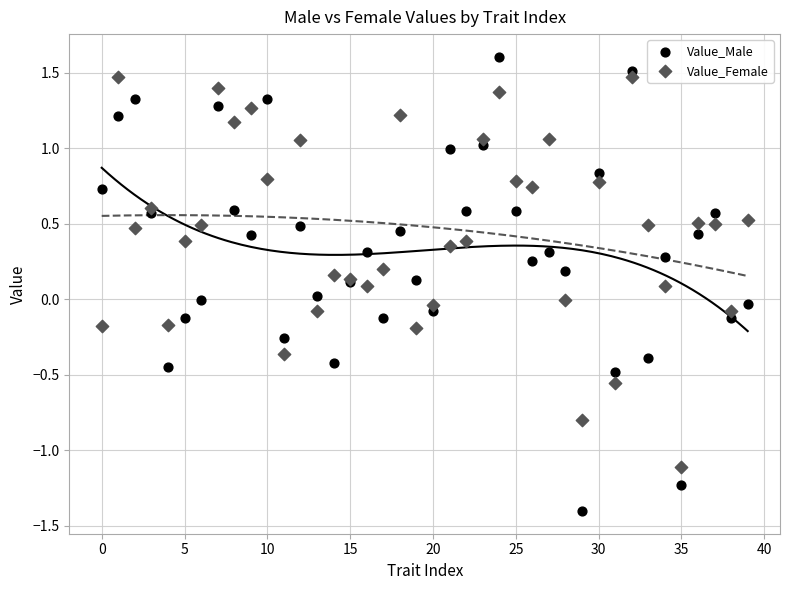

Which series contains the lowest Y value?

Value_Male